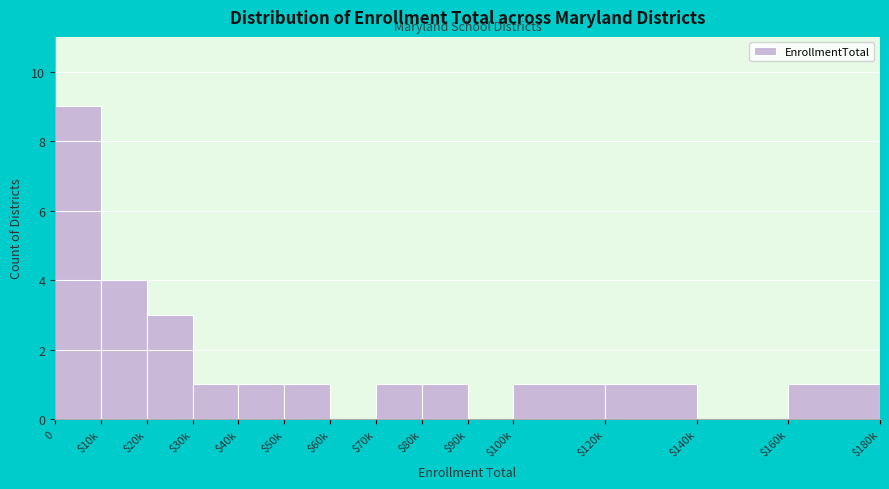

The value at $20k is 4. True or false?

False